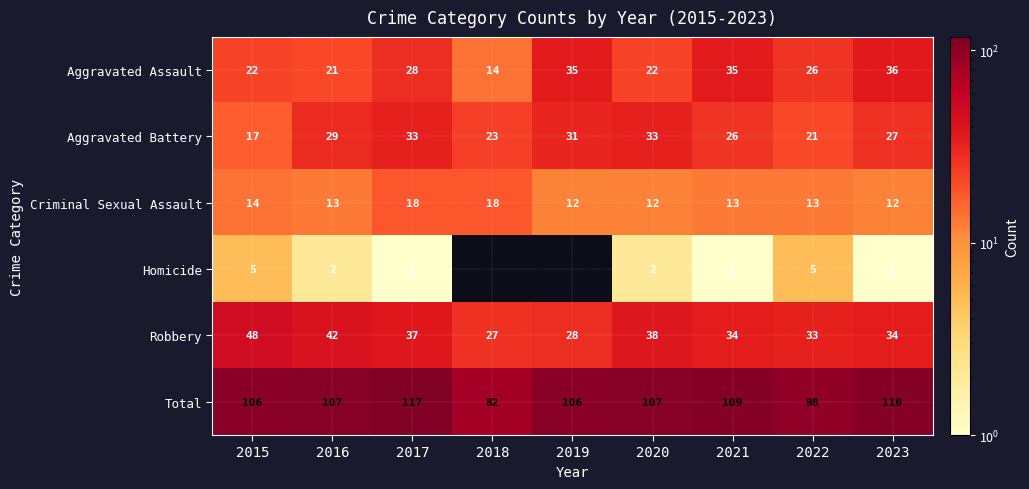

The Robbery series shows 34 at 2021. True or false?

True